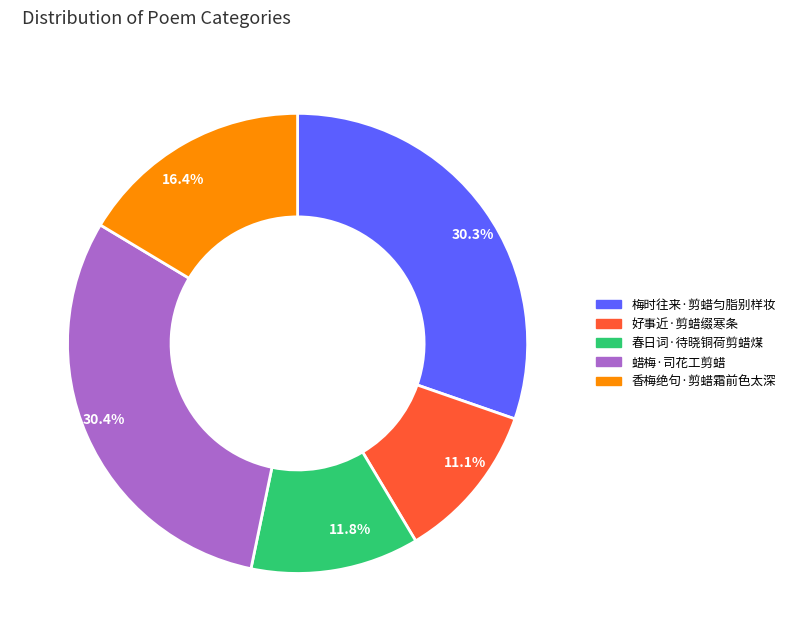

Do 11.1% and 11.8% together represent more than half of the pie?

No